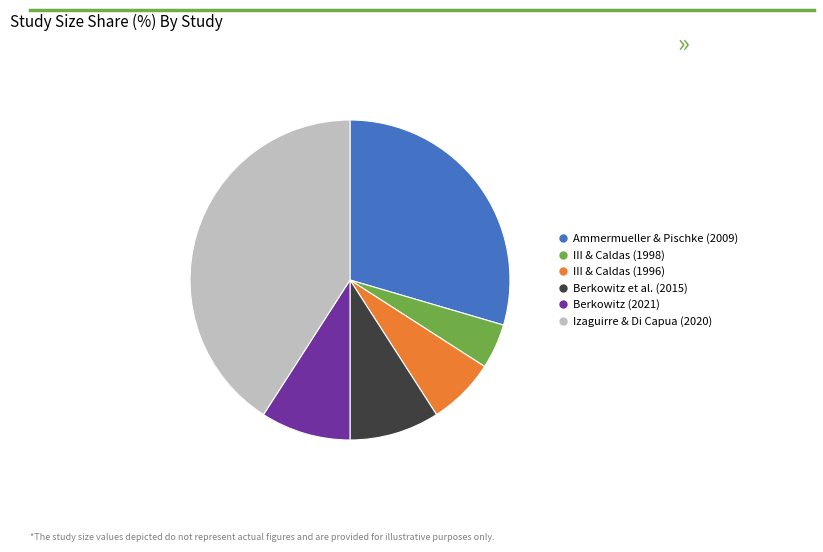

Does Ammermueller & Pischke (2009) account for over 50% of the chart?

No